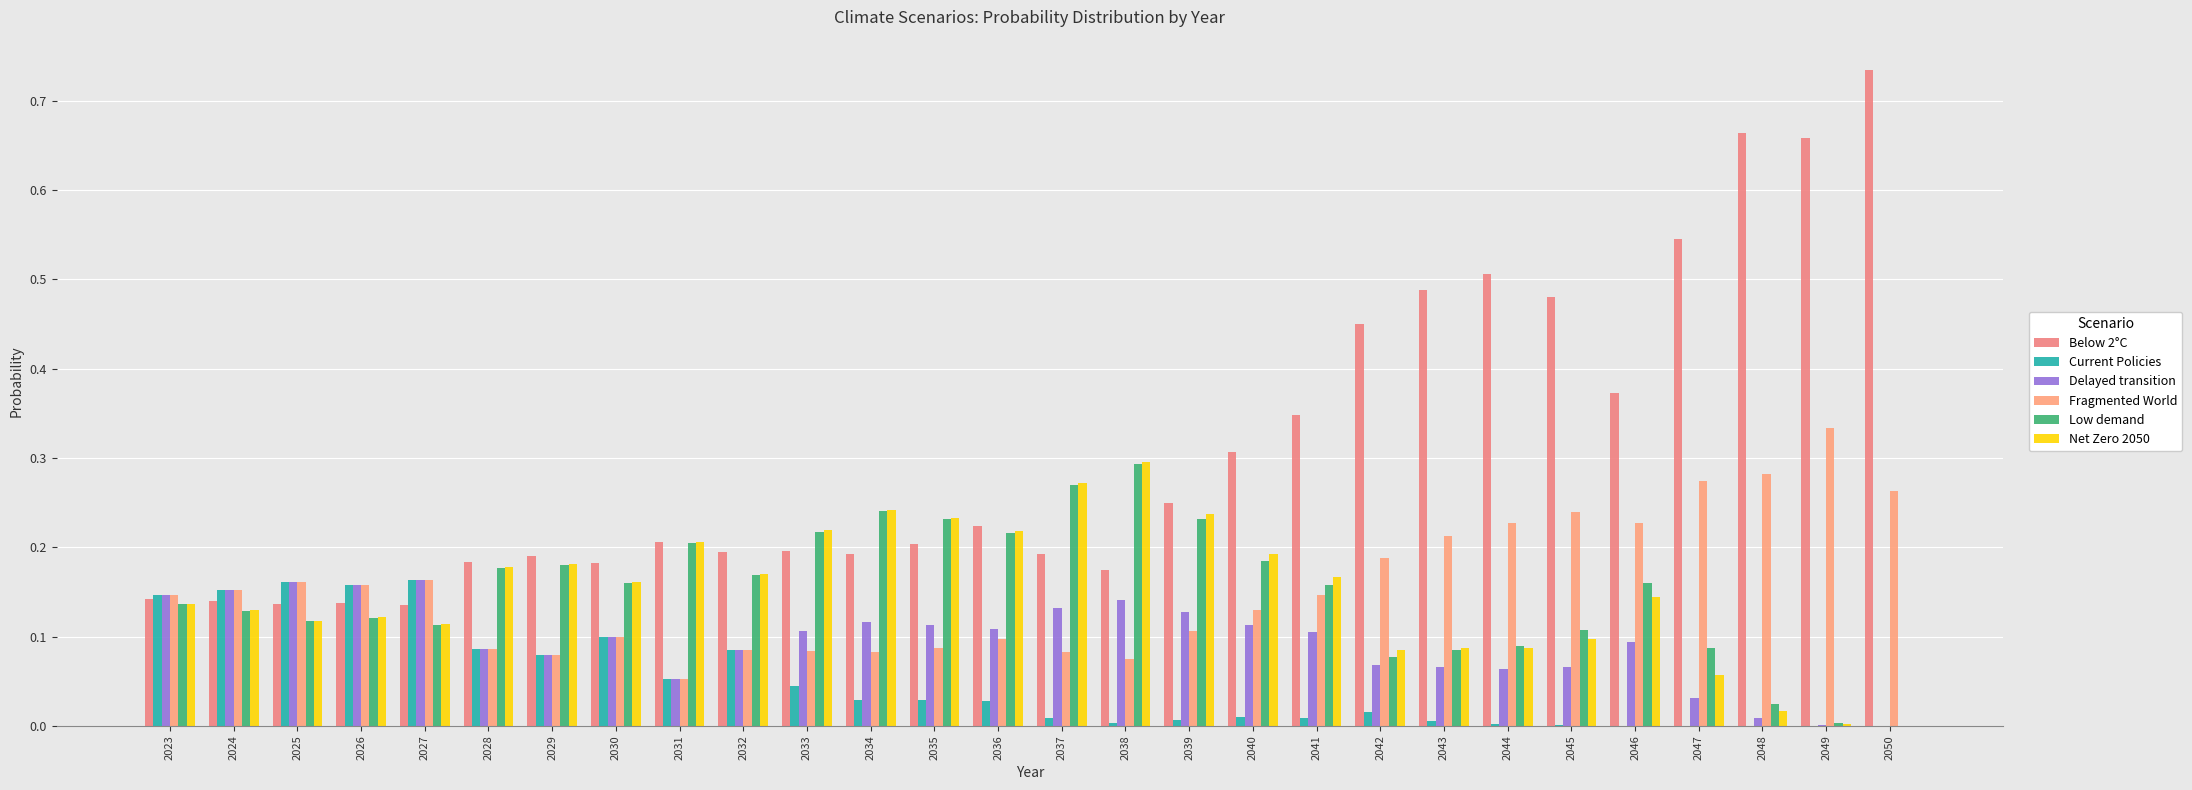

Which series has the widest spread of values?

Below 2°C